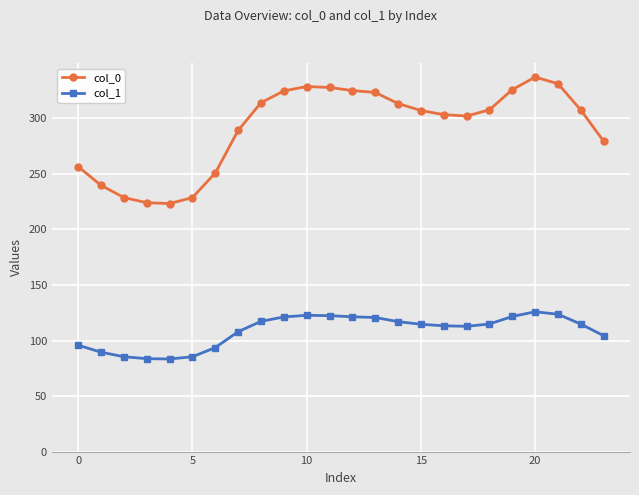

What is the average value of the col_0 series?

291.6